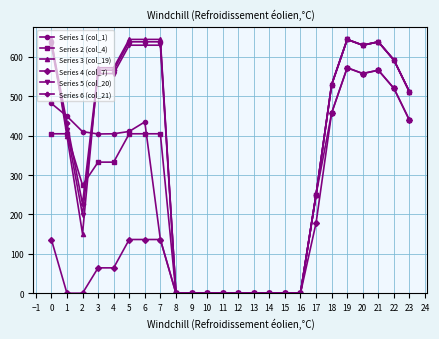

Is it true that Series 6 (col_21) equals 328.2 at 23?

False